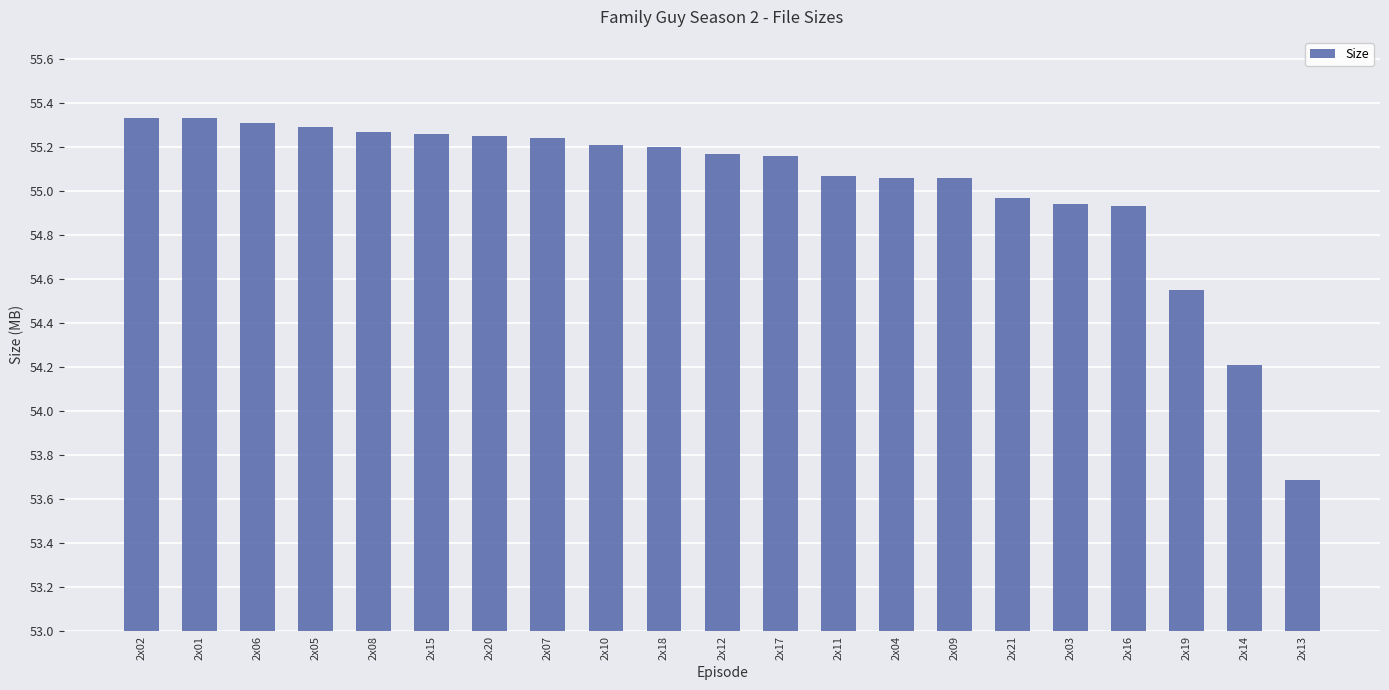

At which label is the value closest to 54?

2x14